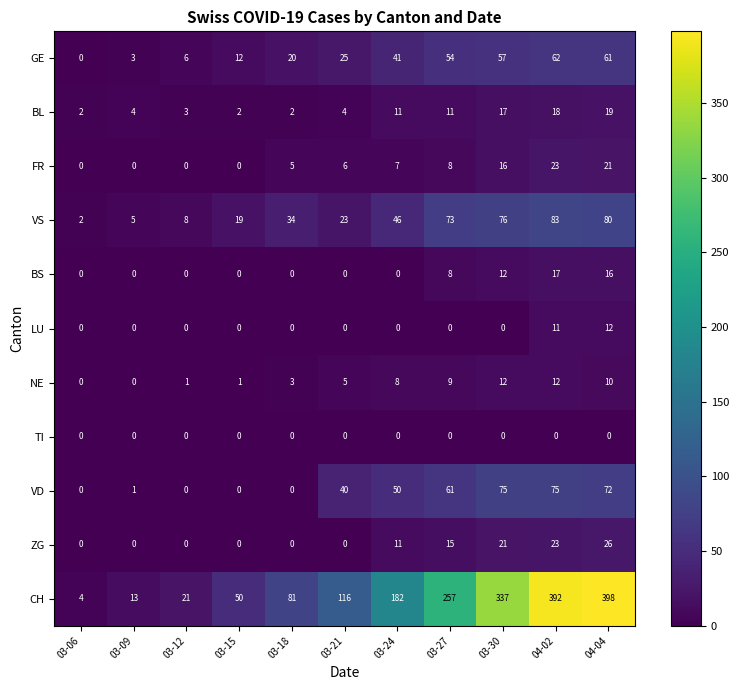

What is the difference between the second highest and minimum values in the LU series?

11